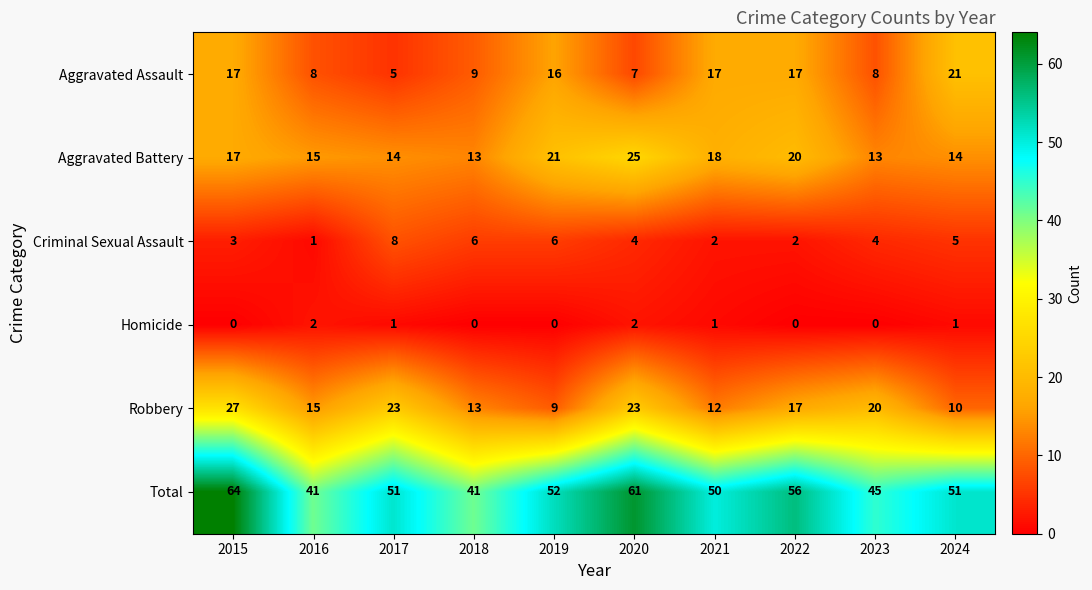

How many series are shown in this chart?

6